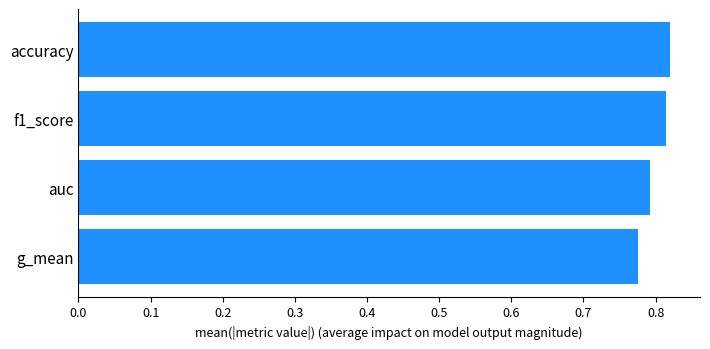

The chart shows a value of 0.3 at accuracy. True or false?

False